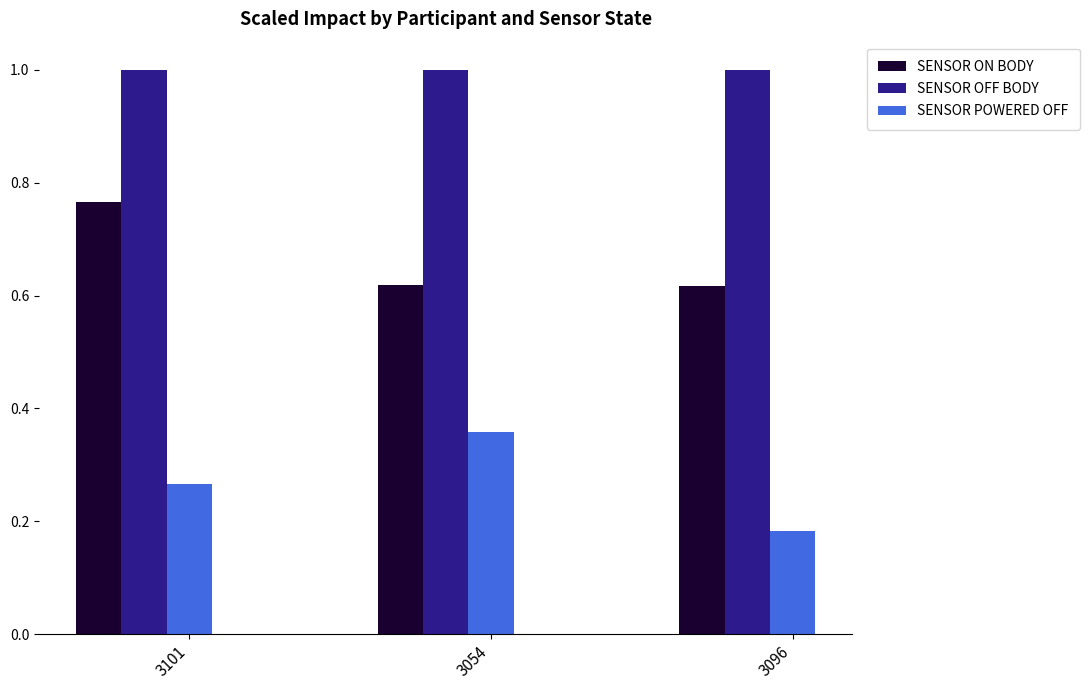

What is the highest value of the SENSOR OFF BODY series?

1.0